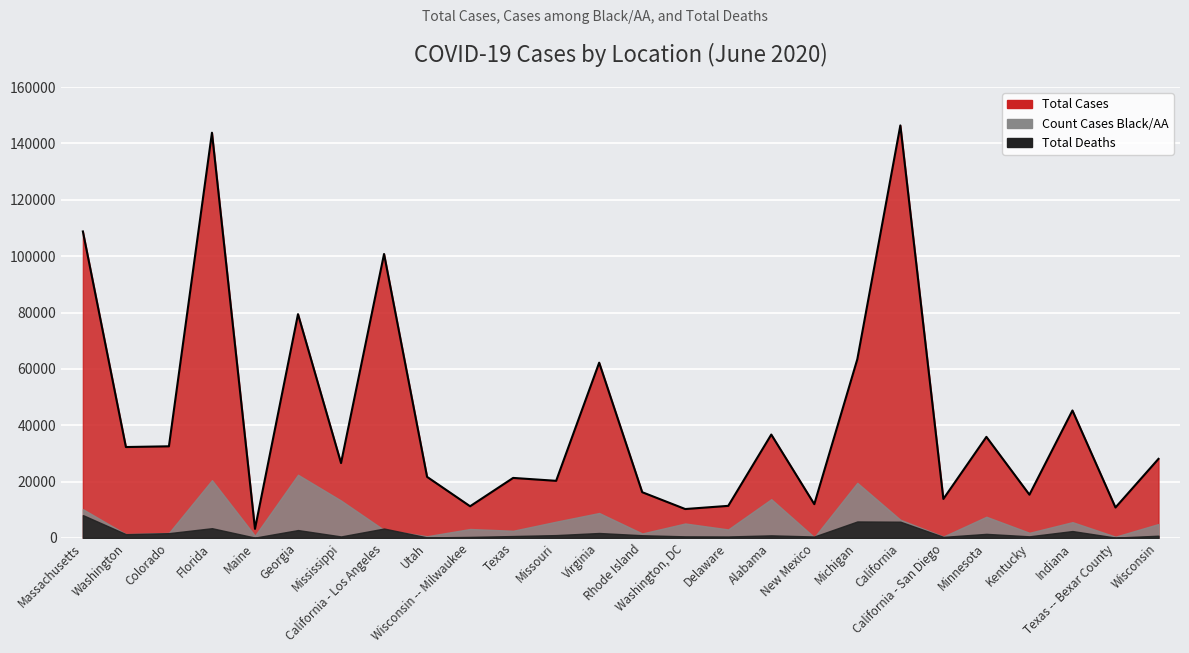

What is the difference between the second highest and second lowest values in the Count Cases Black/AA series?

20048